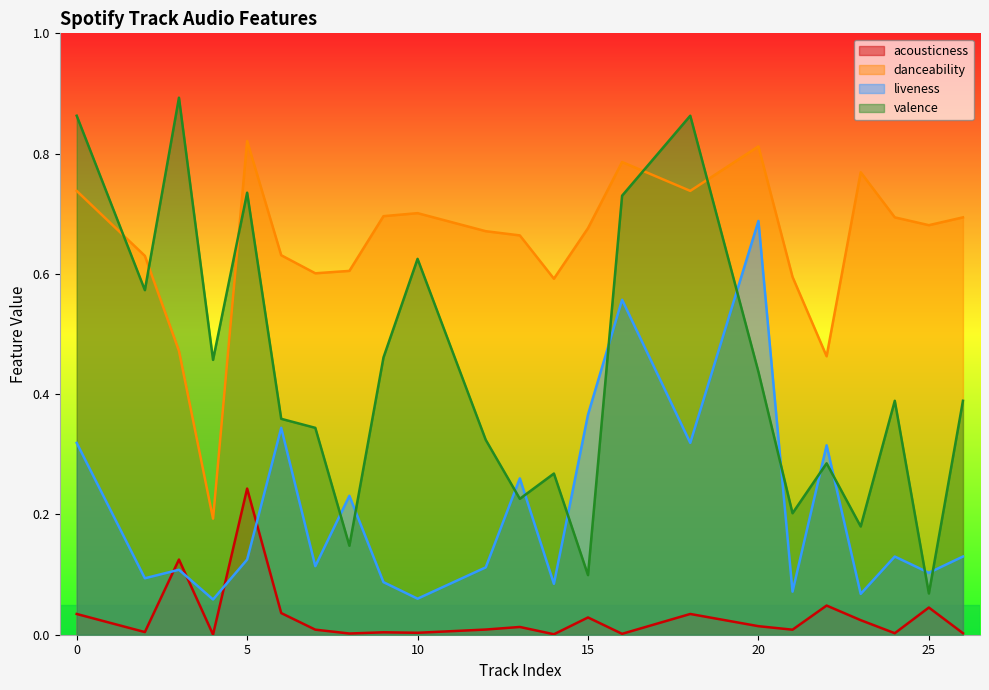

Rank the series by their average value, from lowest to highest.

acousticness, liveness, valence, danceability